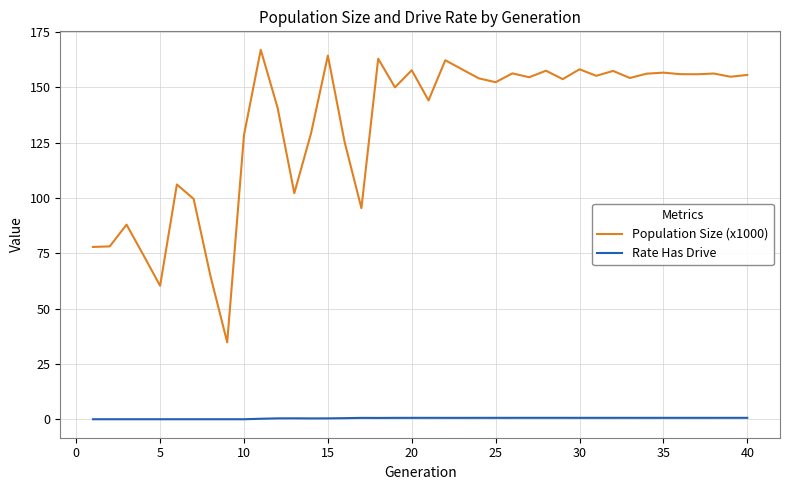

Rank the series by their average value, from highest to lowest.

Population Size (x1000), Rate Has Drive